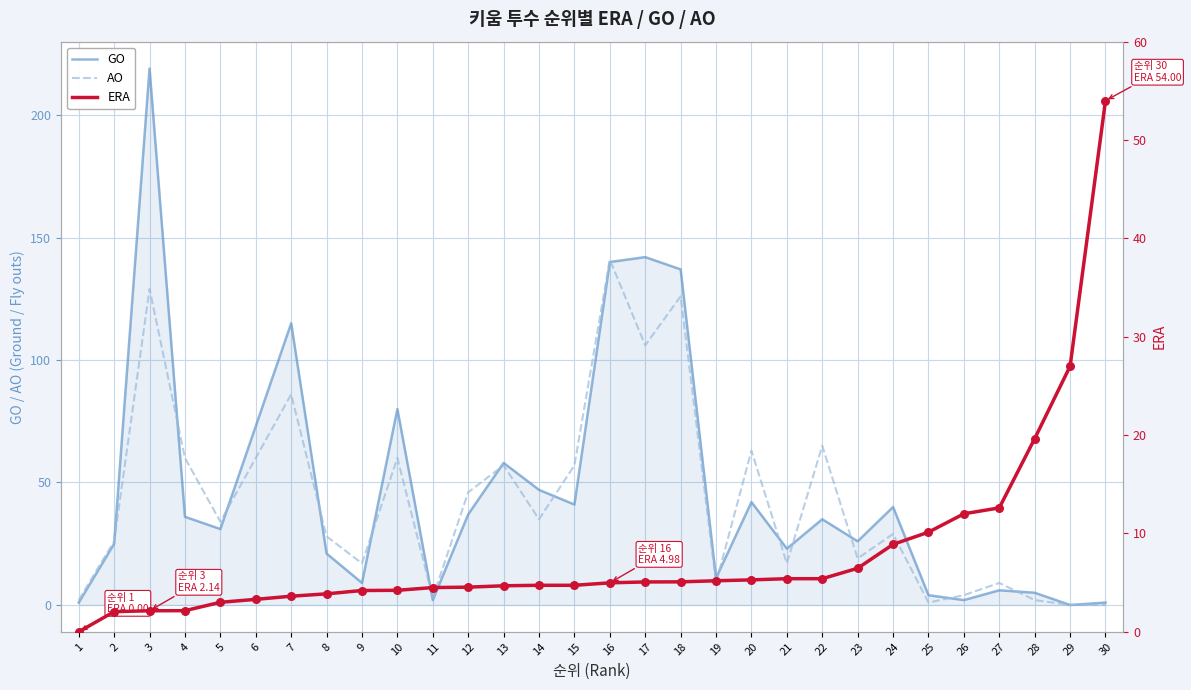

Which series has the largest total across all categories?

GO